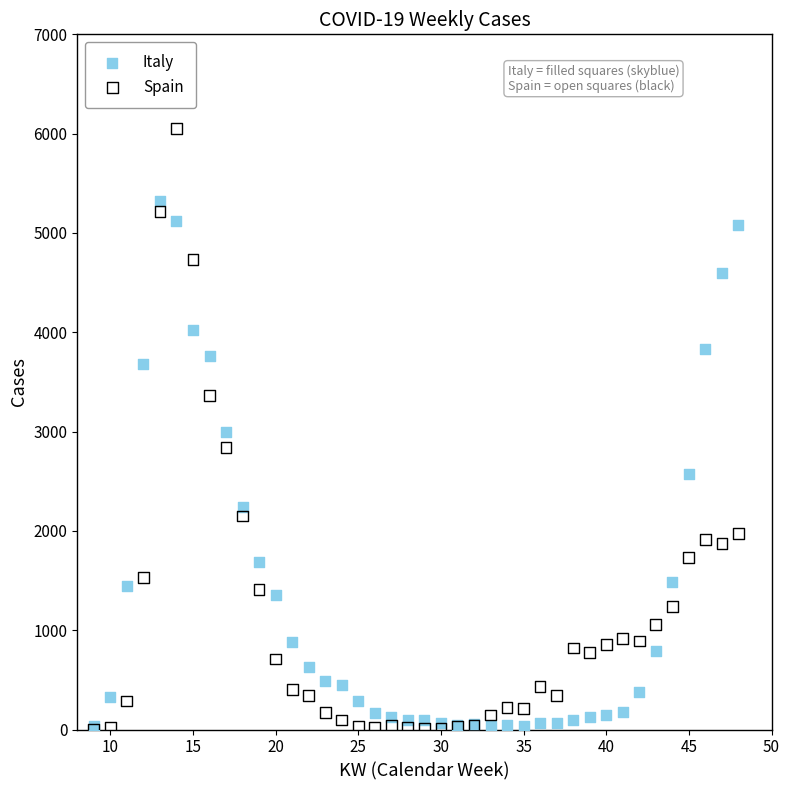

What are all the series names shown in the legend?

Italy, Spain